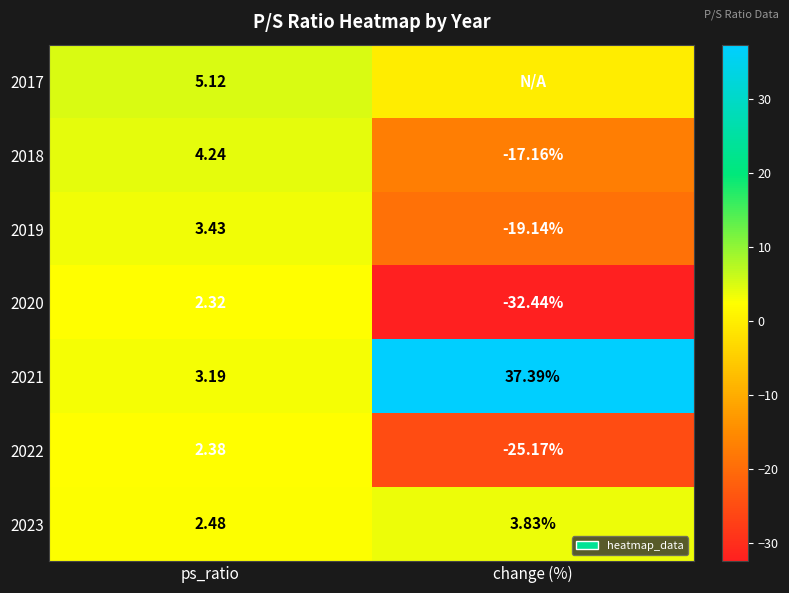

At which label does 2021 first exceed 37?

change (%)